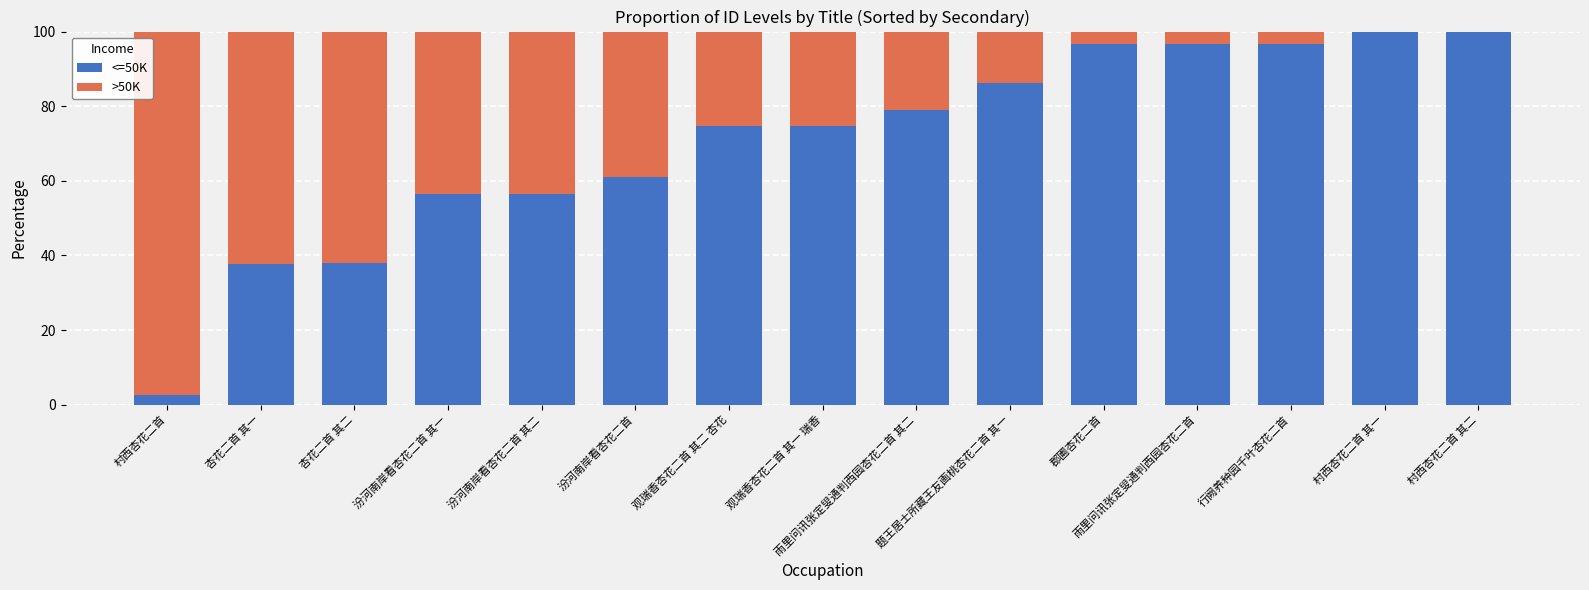

What is the sum of all >50K values?

443.2